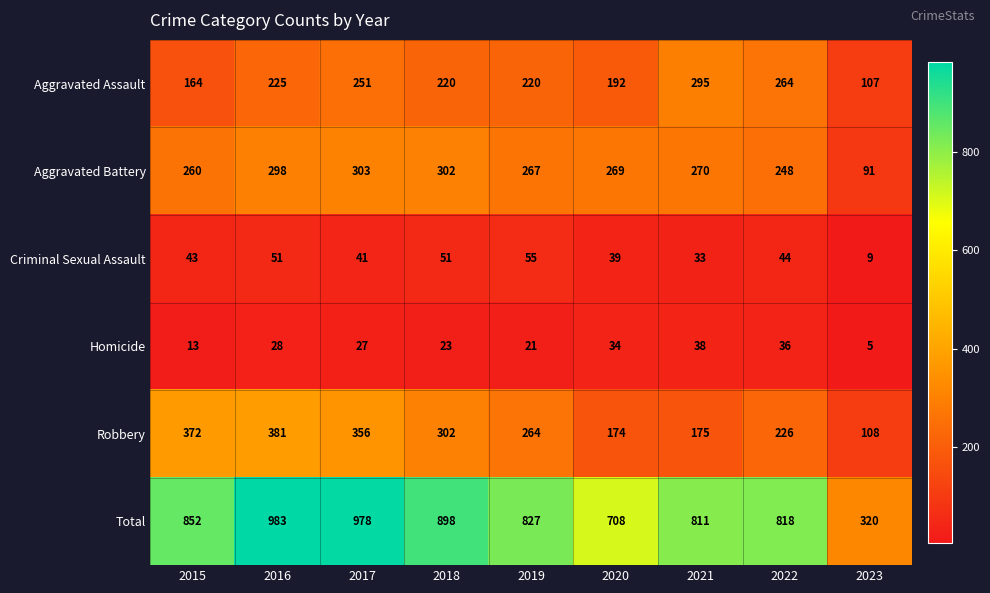

Where does the Homicide series first go above 27?

2016